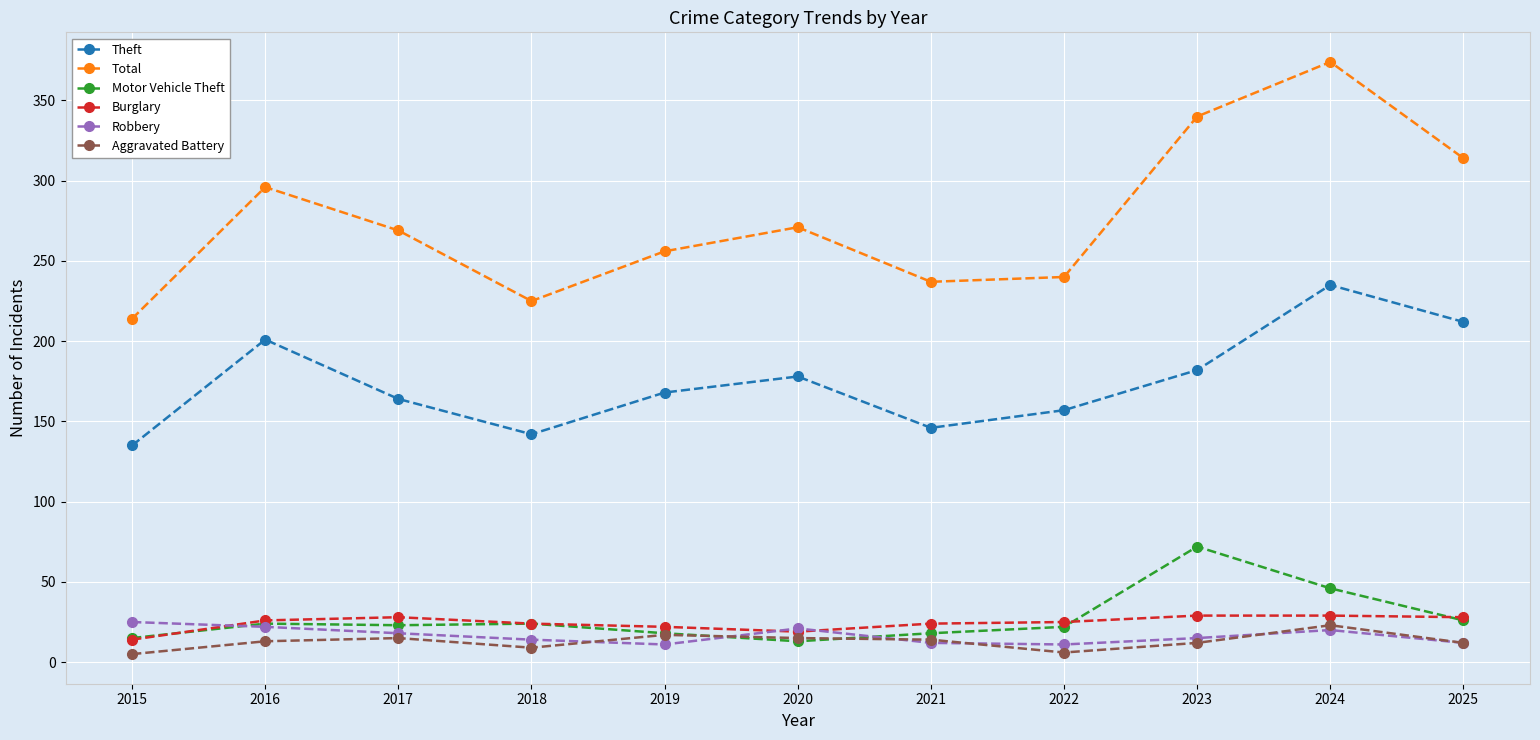

What are all the series names shown in the legend?

Theft, Total, Motor Vehicle Theft, Burglary, Robbery, Aggravated Battery